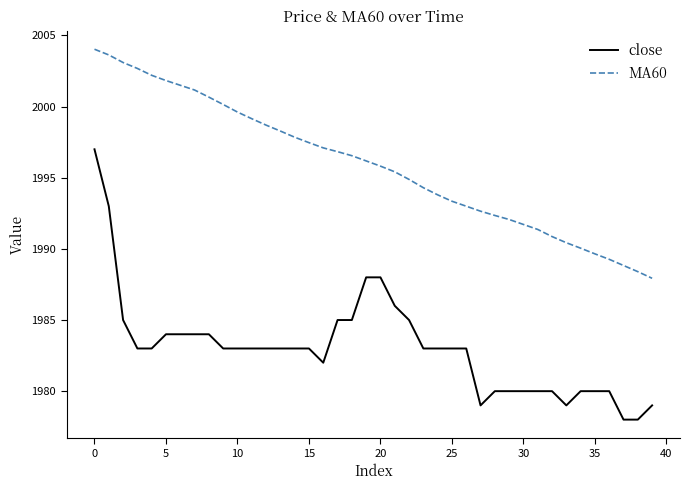

What is the difference between the maximum and minimum values in the MA60 series?

16.1